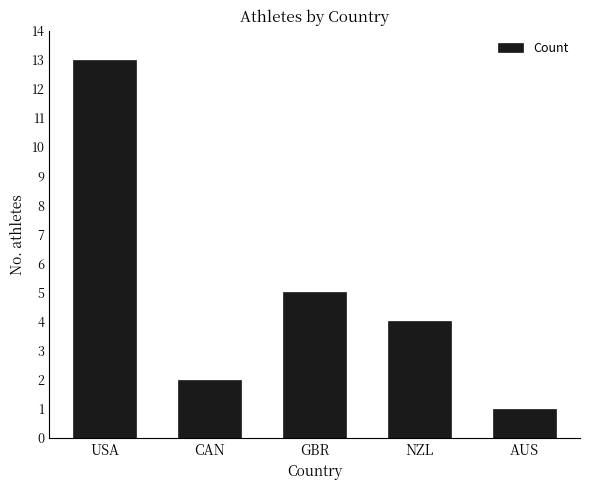

Which has a higher value, CAN or AUS?

CAN